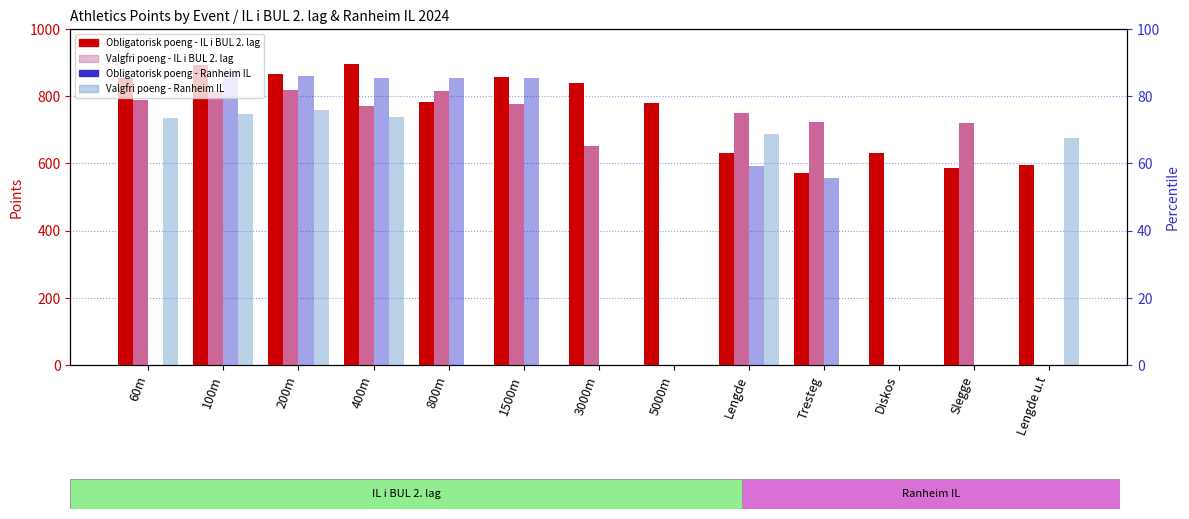

Is it true that IL i BUL 2. lag (Obligatorisk) equals 289 at 1500m?

False